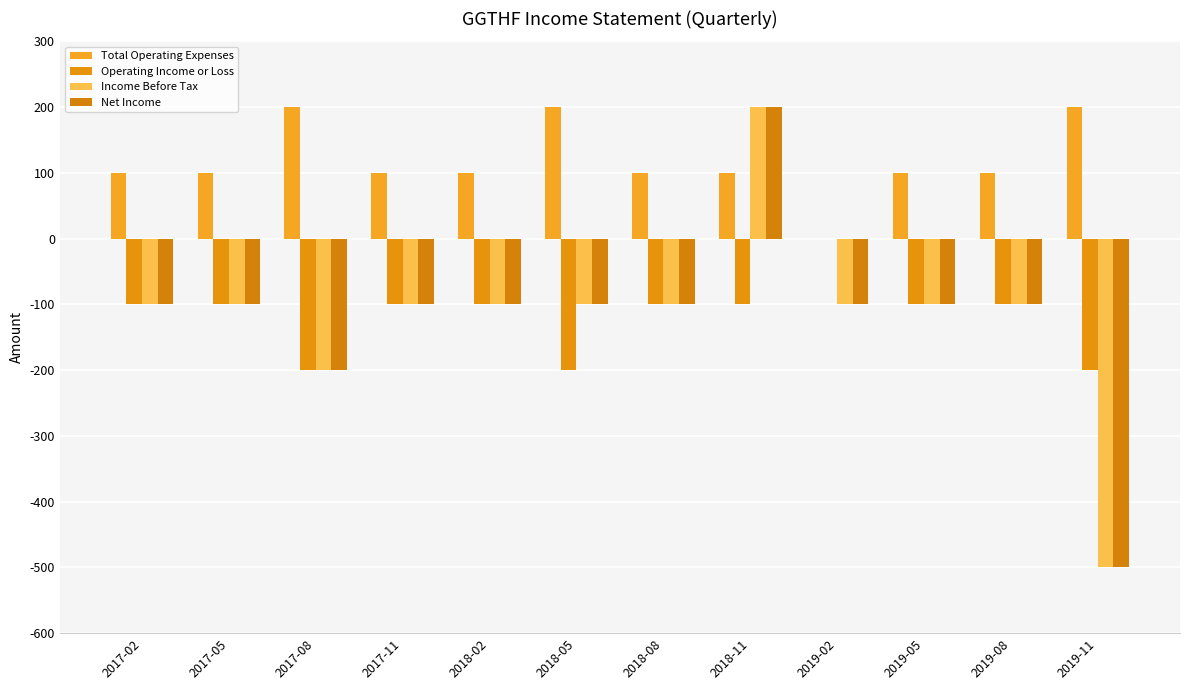

What is the total value across all series at 2019-02?

-200